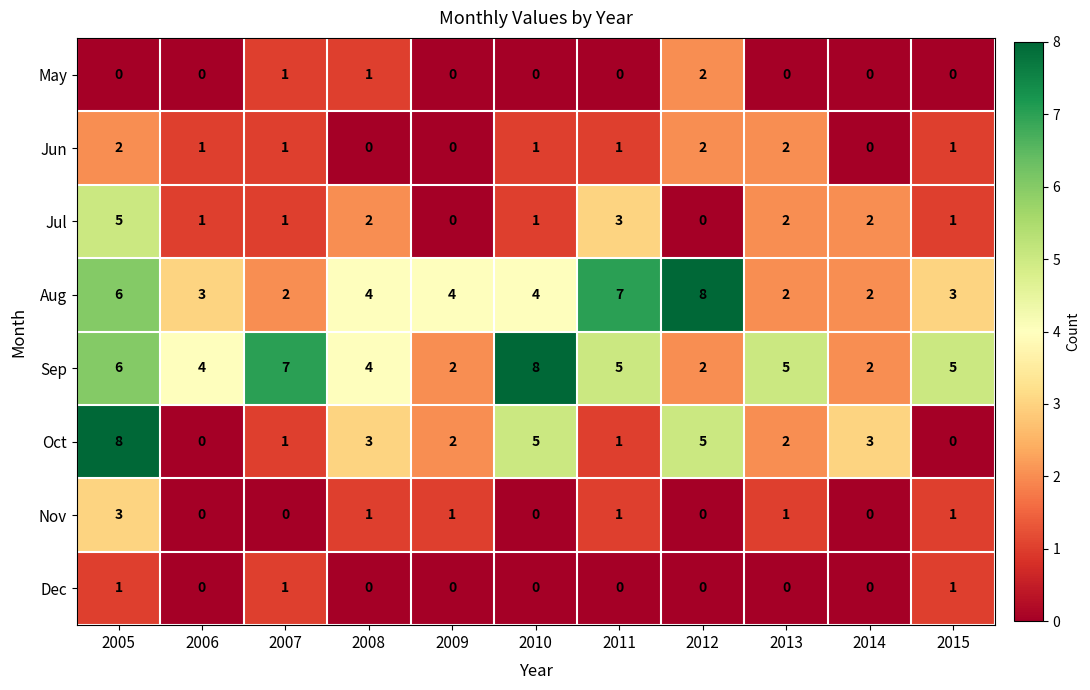

True or false: Dec has a value of 1 at 2005.

True